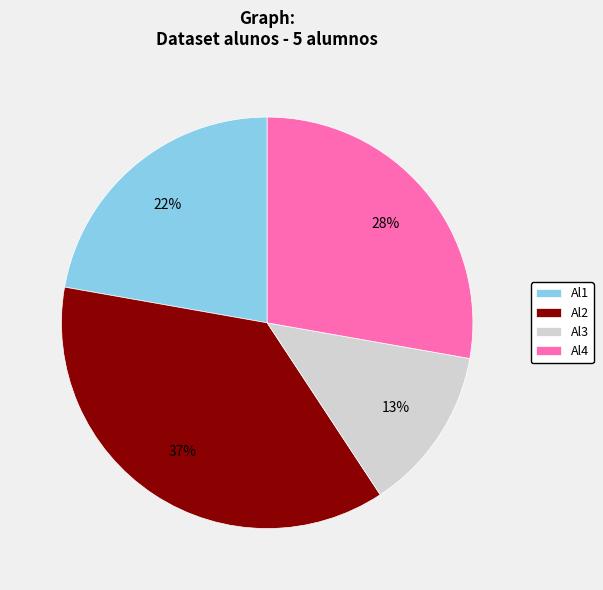

Approximately how many times larger is the value at Al1 compared to Al4?

0.8